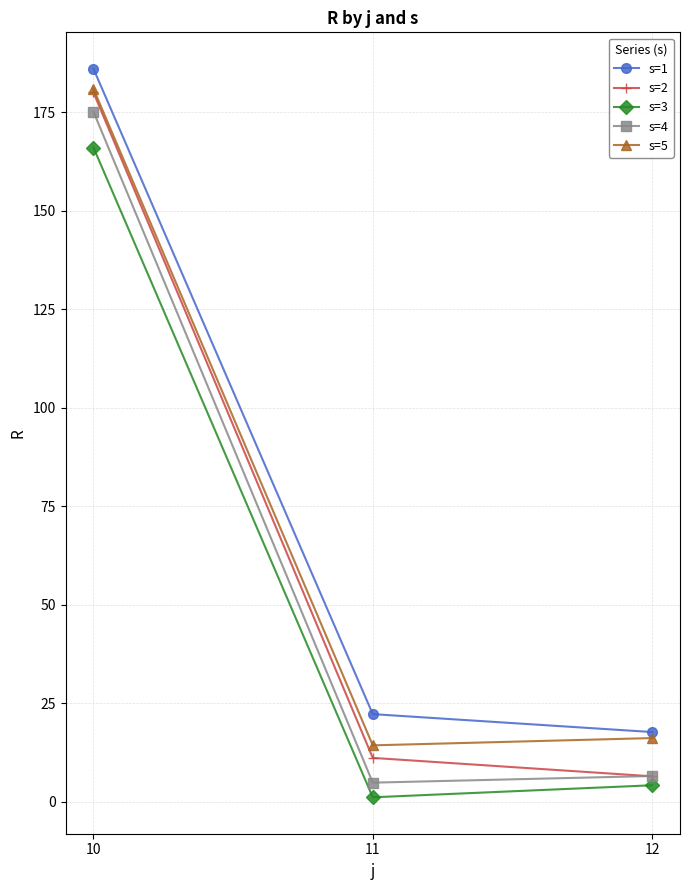

Which label corresponds to the smallest value in the chart?

11